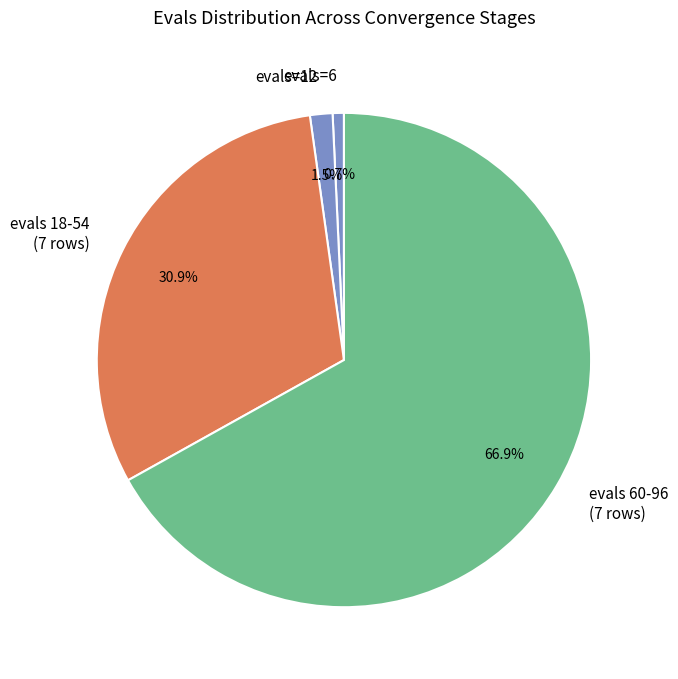

Count the number of slices in the pie.

4